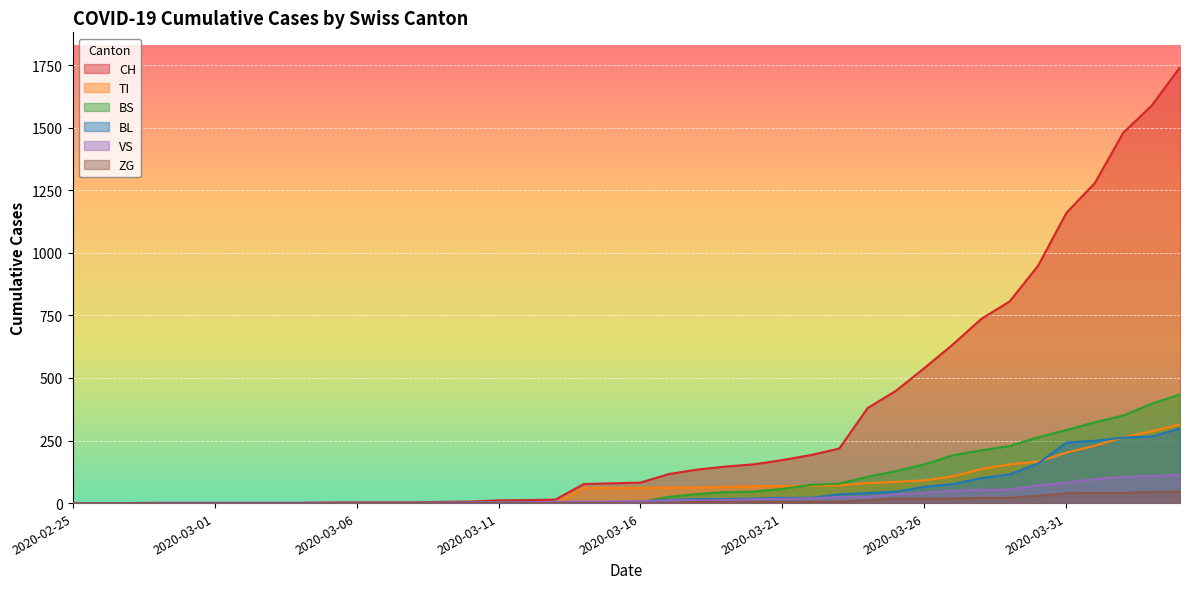

What is the total value across all series at 2020-03-01?

2